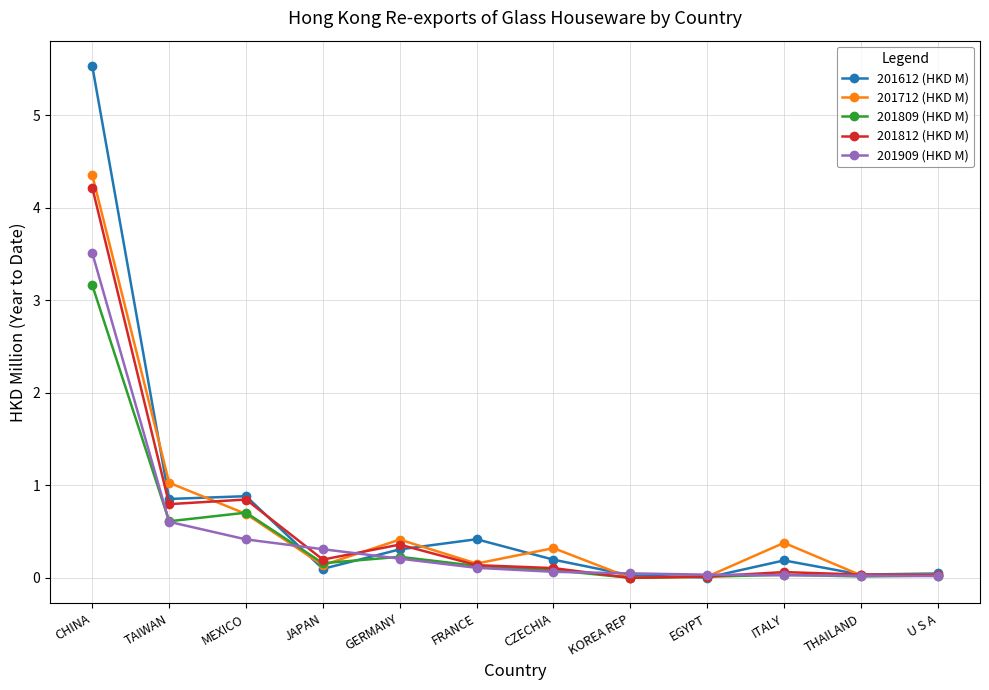

Where is 201812 (HKD M) nearest to the value 2?

MEXICO